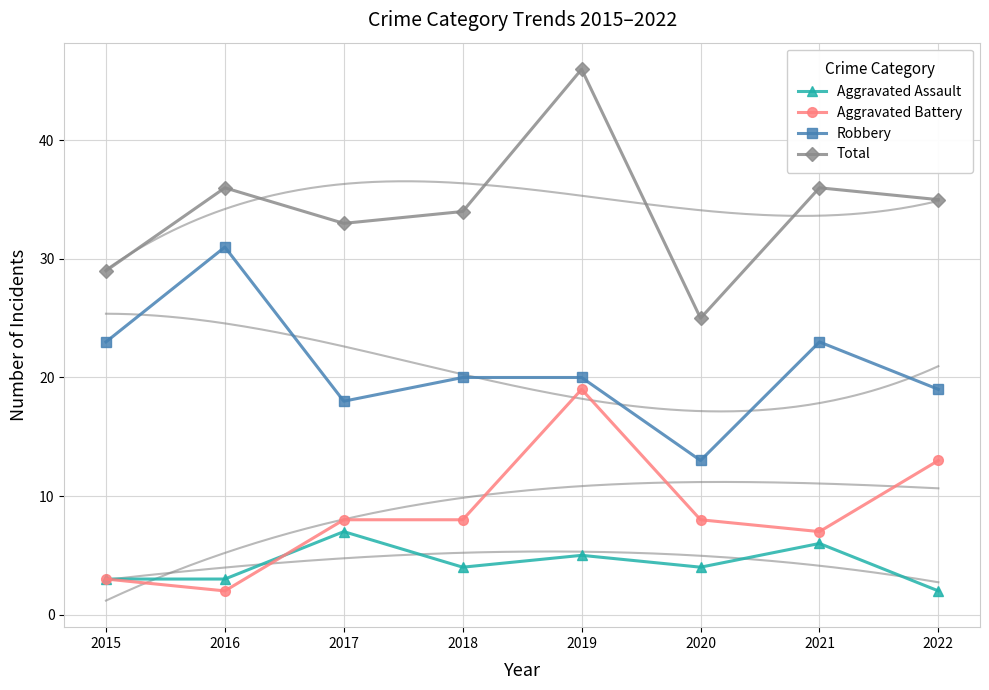

The value of Aggravated Assault at 2020 is 4. True or false?

True